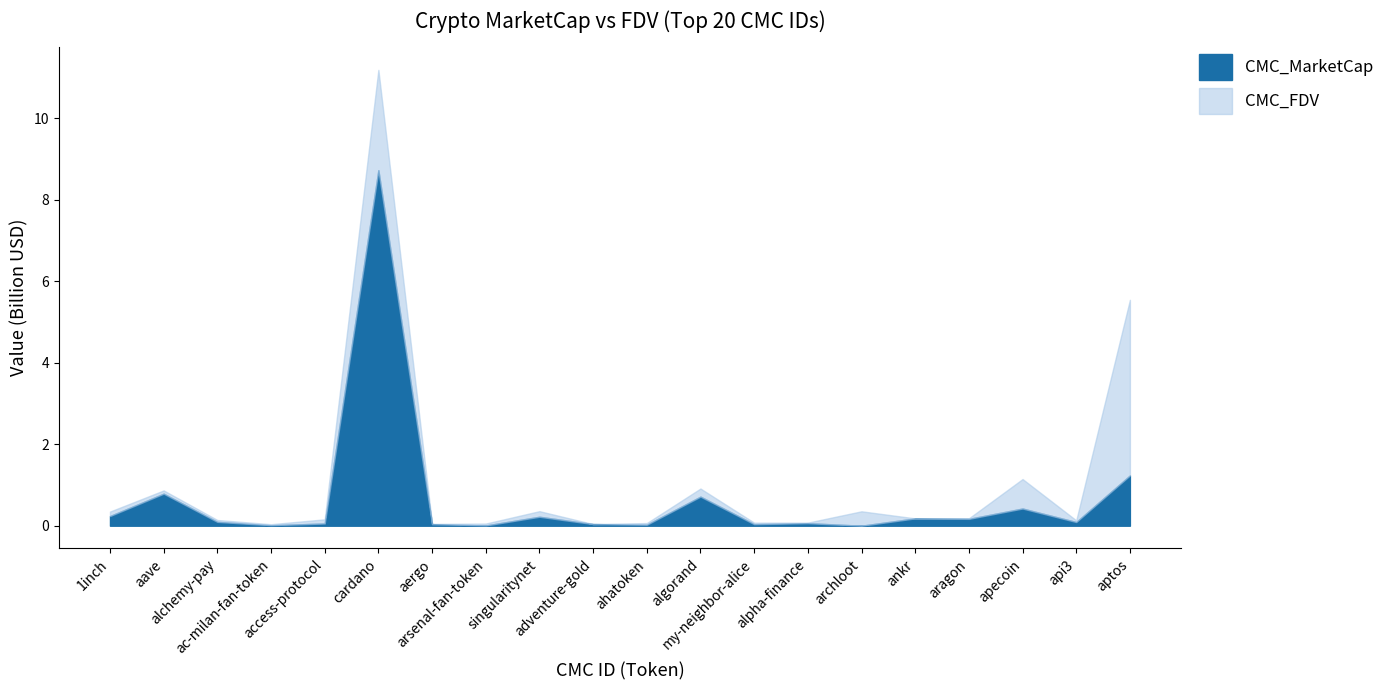

What is the label of the 3rd point from the left?

alchemy-pay